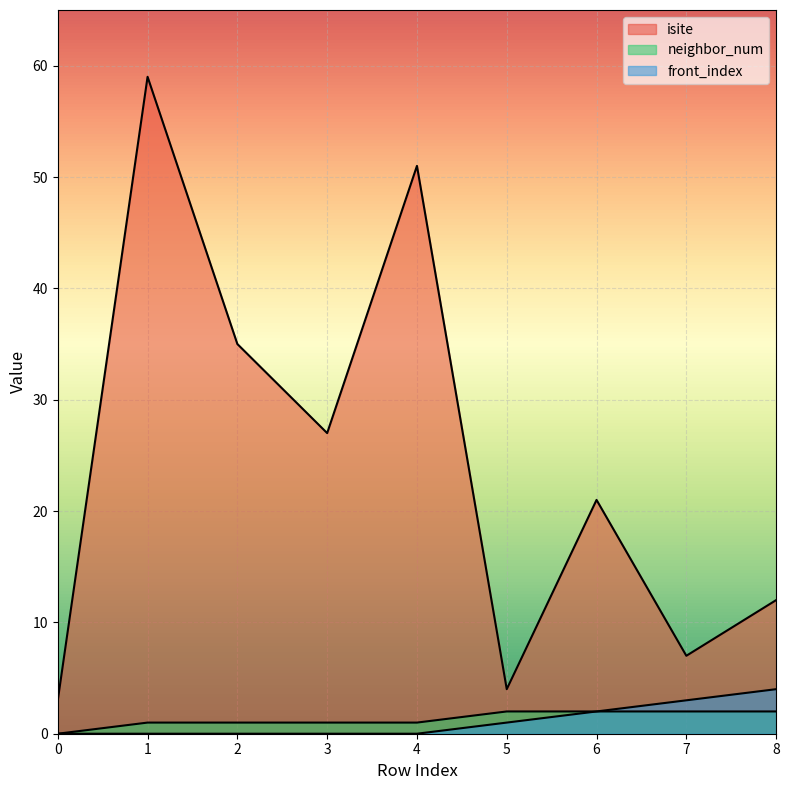

Reading left to right, transcribe all the data shown in this chart.

isite: 0=3	1=59	2=35	3=27	4=51	5=4	6=21	7=7	8=12
neighbor_num: 0=0	1=1	2=1	3=1	4=1	5=2	6=2	7=2	8=2
front_index: 0=0	1=0	2=0	3=0	4=0	5=1	6=2	7=3	8=4